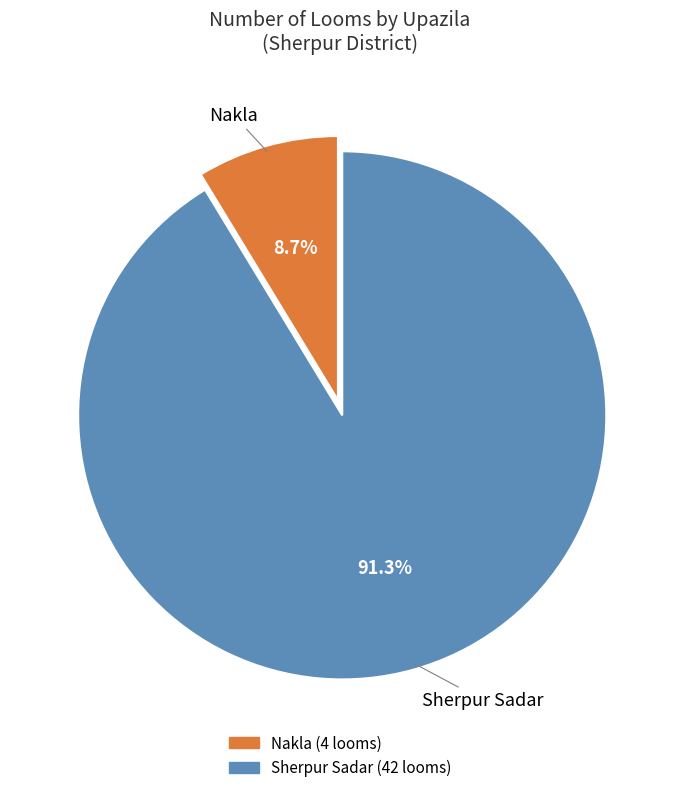

Between Nakla and Sherpur Sadar, which is larger?

Sherpur Sadar